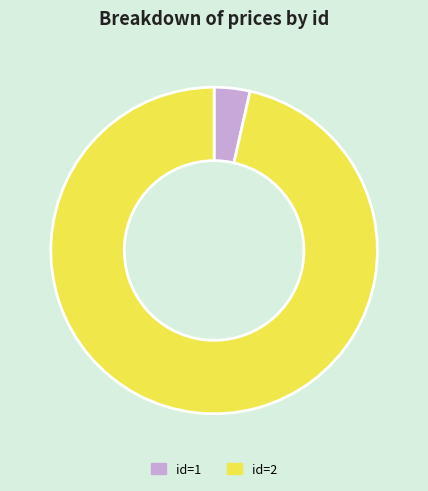

Is there a majority slice in this chart?

Yes